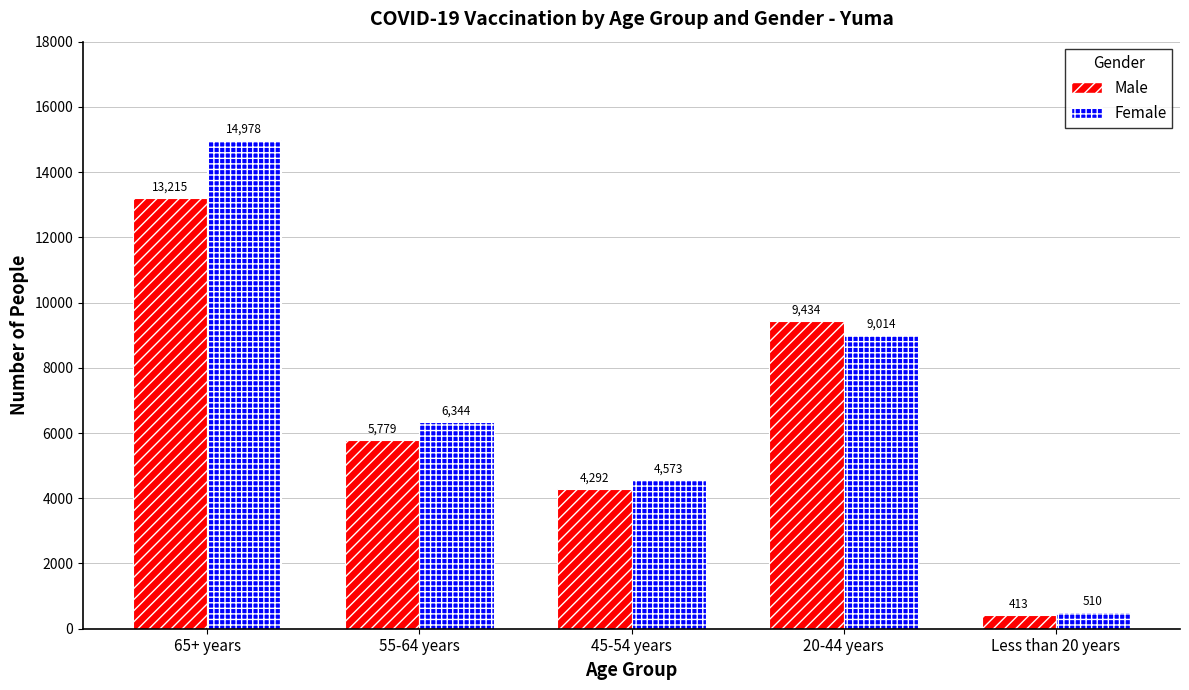

The value of Female at 55-64 years is 10719. True or false?

False